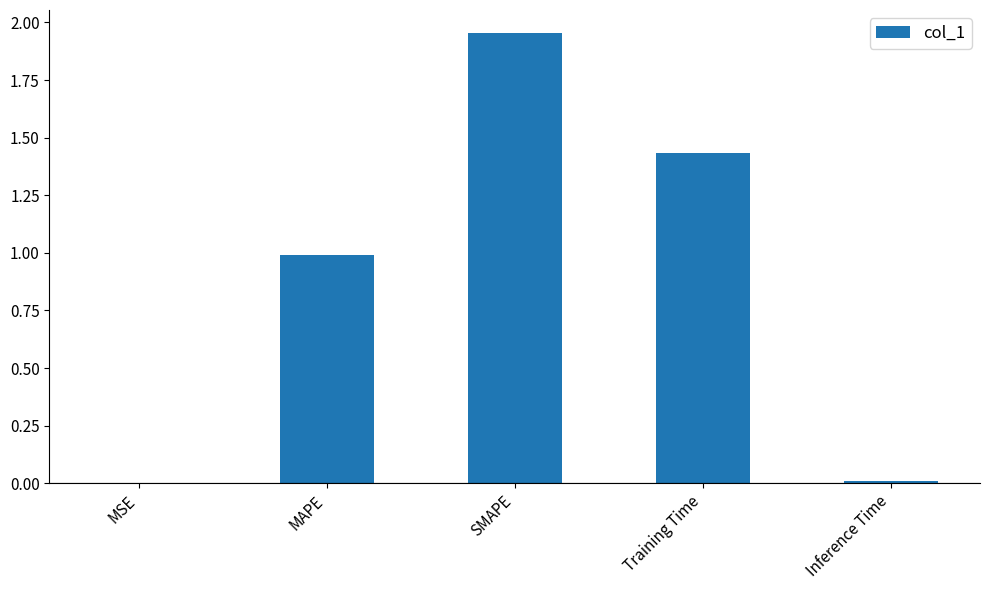

What is the average value?

0.9